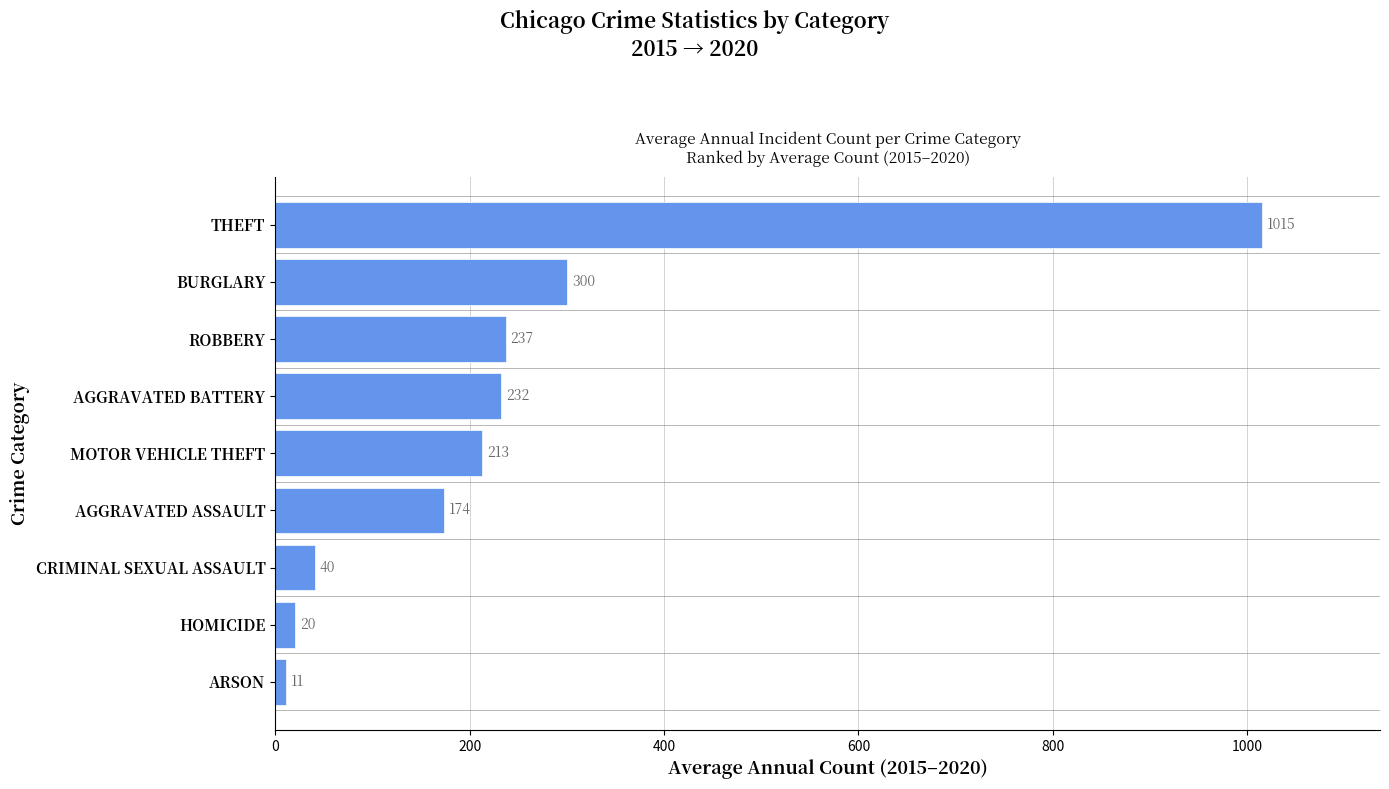

What is the ratio of the value at AGGRAVATED BATTERY to the value at MOTOR VEHICLE THEFT?

1.1